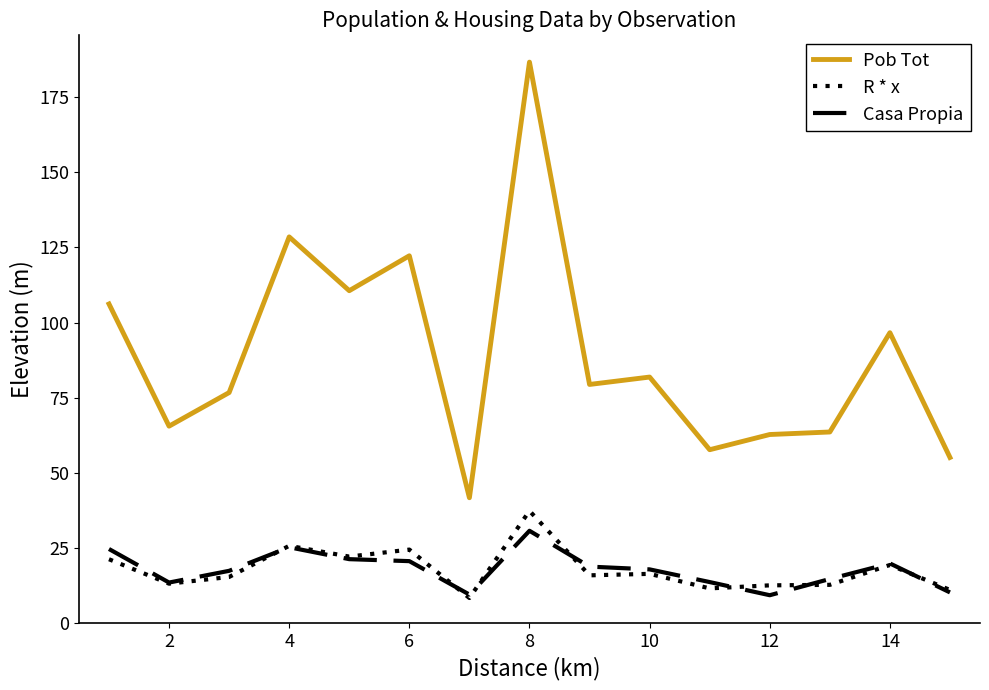

Does the chart display data point markers on the line(s)?

No